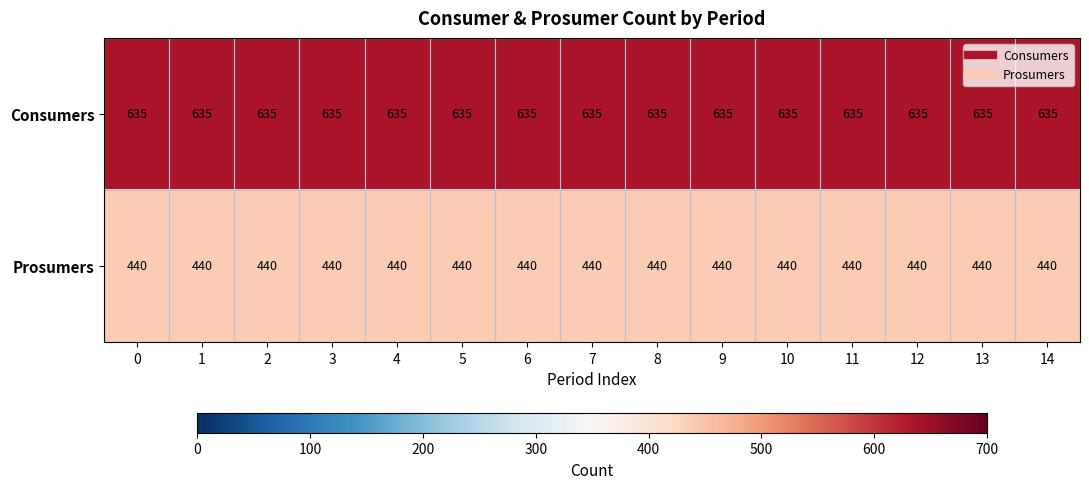

The value of Prosumers at 13 is 440. True or false?

True